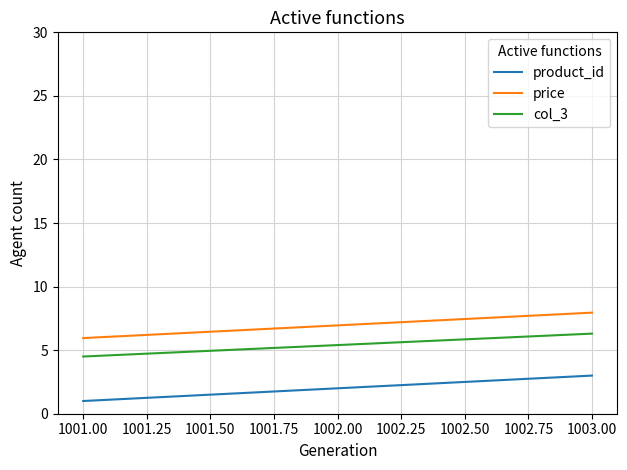

At which category is the sum across all series the highest?

1003.00